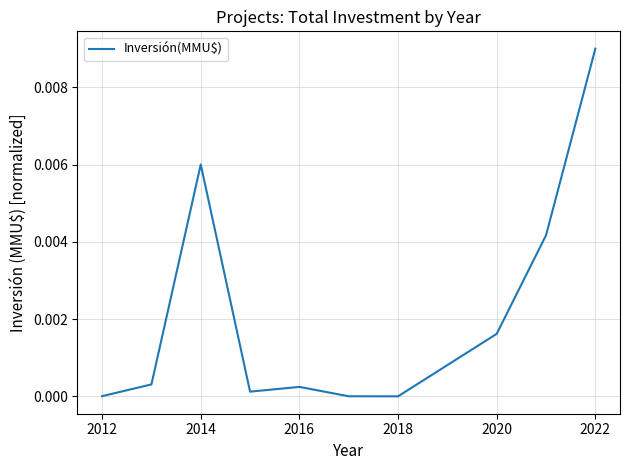

True or false: the data has more than 0 interior local peaks.

True